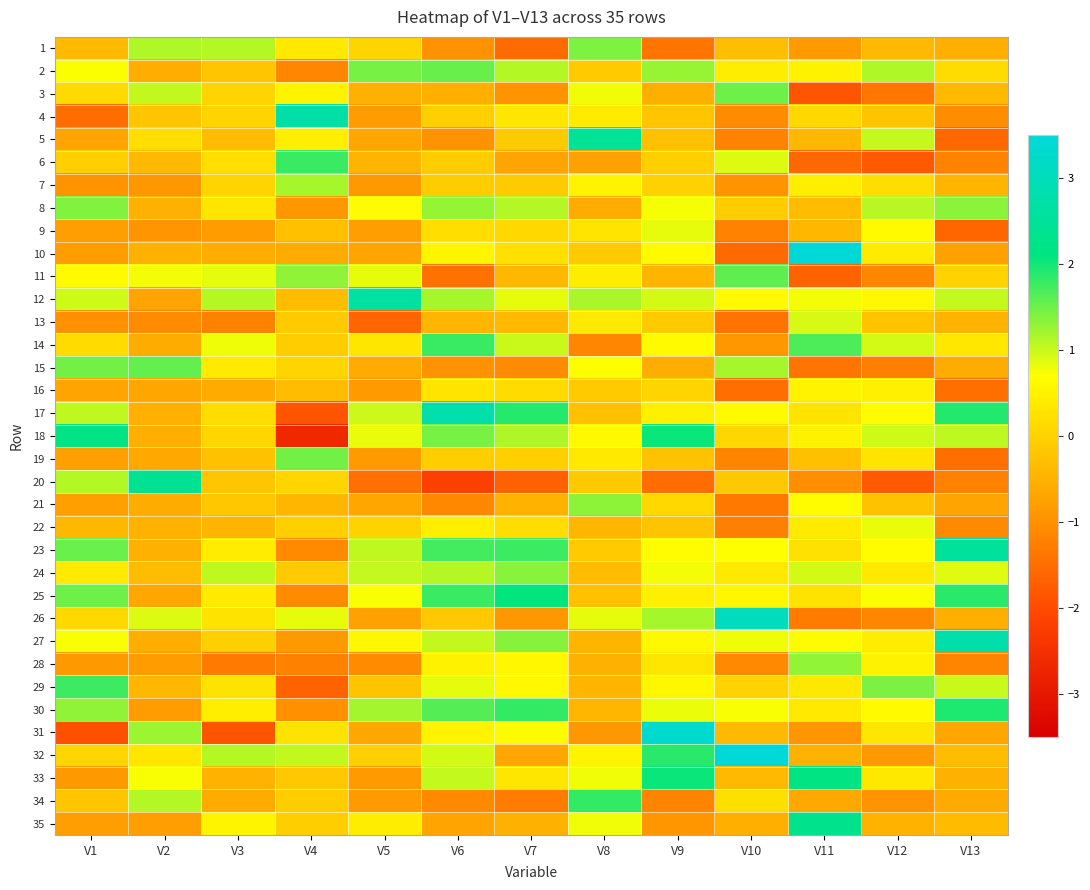

What is the total value across all series at V4?

-4.2